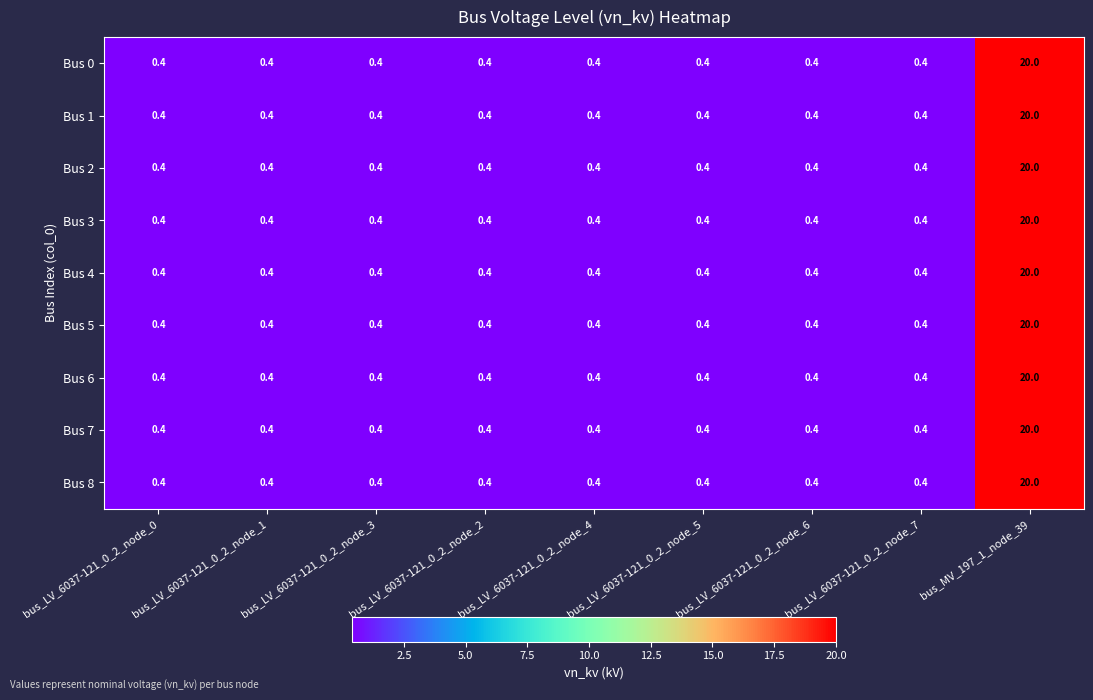

What is the approximate value of Bus 5 at bus_LV_6037-121_0_2_node_2?

0.4